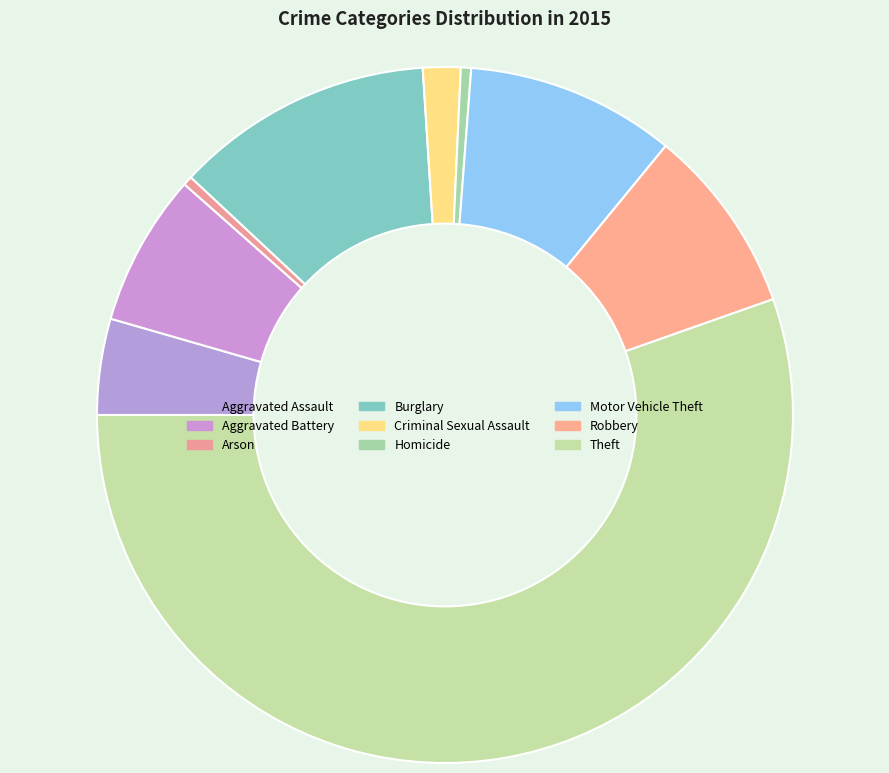

How many slices are in this pie chart?

9